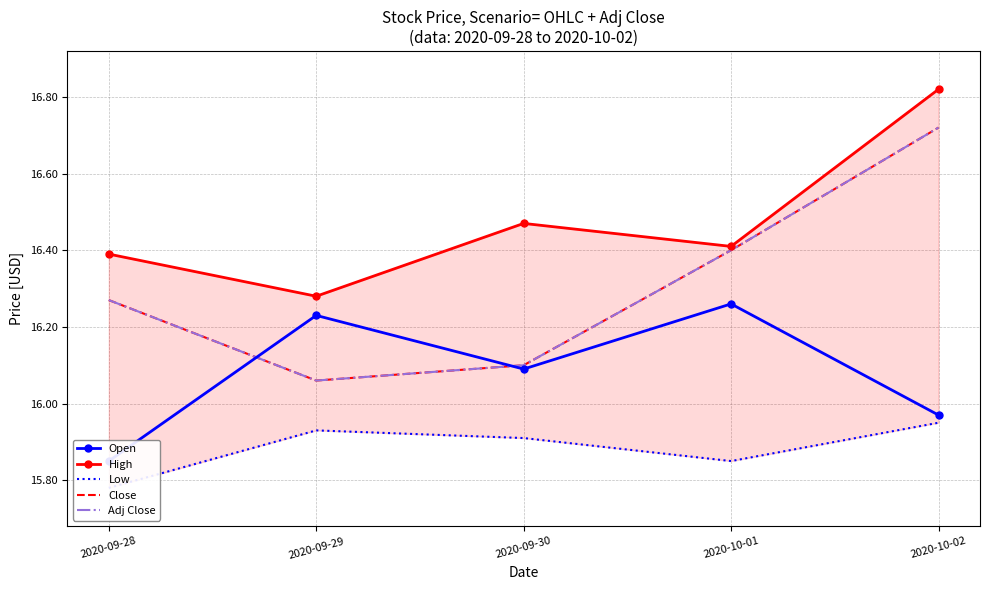

What is the label of the 1st point from the left?

2020-09-28